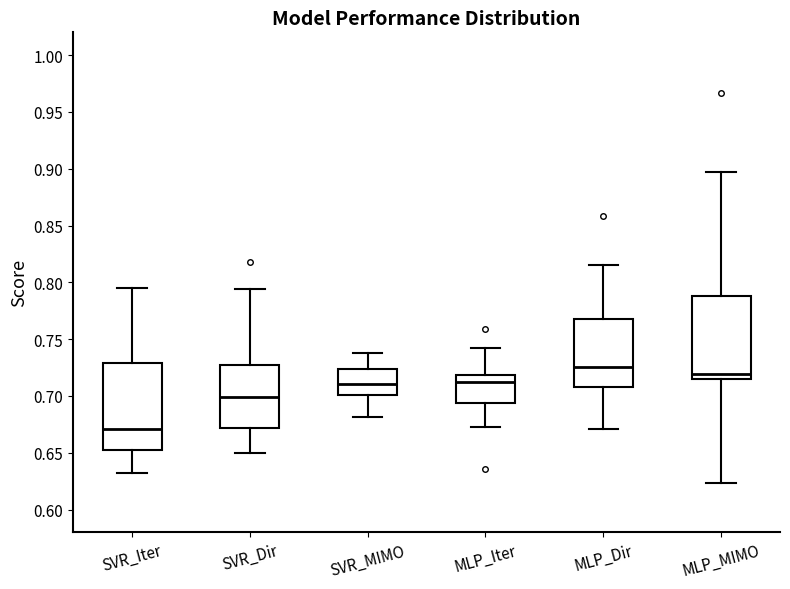

Reading left to right, read every box against the y-axis: the position of its median line, the range the box covers, and the ends of its whiskers. The values are not printed on the chart, so give them approximately, as read against the axis.

SVR_Iter: median 0.670, box 0.655 to 0.730, whiskers 0.630 to 0.795
SVR_Dir: median 0.700, box 0.670 to 0.725, whiskers 0.650 to 0.795
SVR_MIMO: median 0.710, box 0.700 to 0.725, whiskers 0.680 to 0.740
MLP_Iter: median 0.710, box 0.695 to 0.720, whiskers 0.675 to 0.740
MLP_Dir: median 0.725, box 0.710 to 0.770, whiskers 0.670 to 0.815
MLP_MIMO: median 0.720, box 0.715 to 0.790, whiskers 0.625 to 0.895